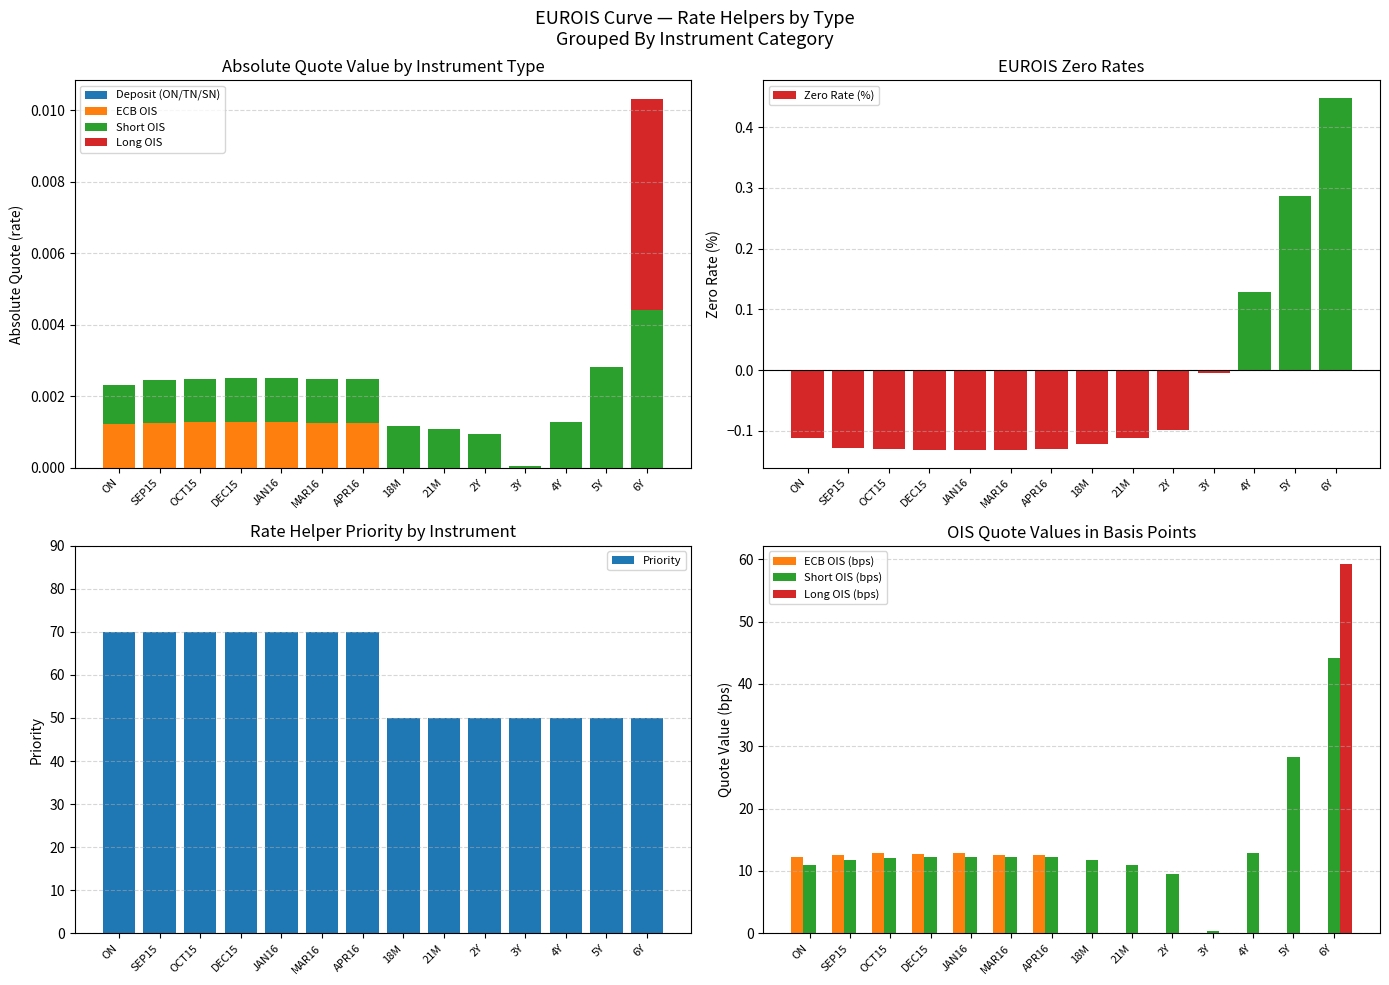

How many values in Long OIS are above zero?

1